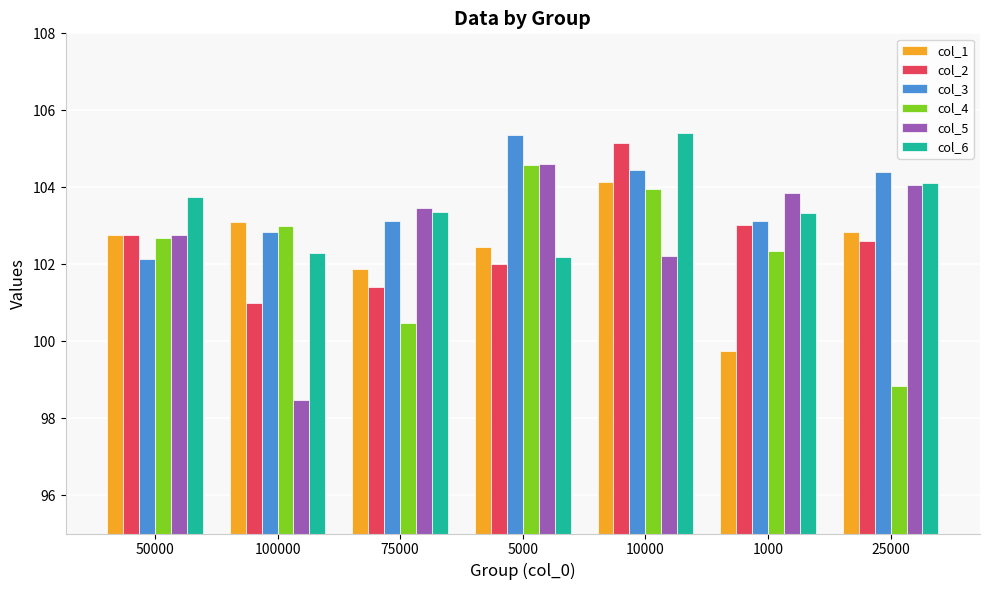

Is the value of col_6 at 50000 greater than the value of col_4 at 75000?

Yes